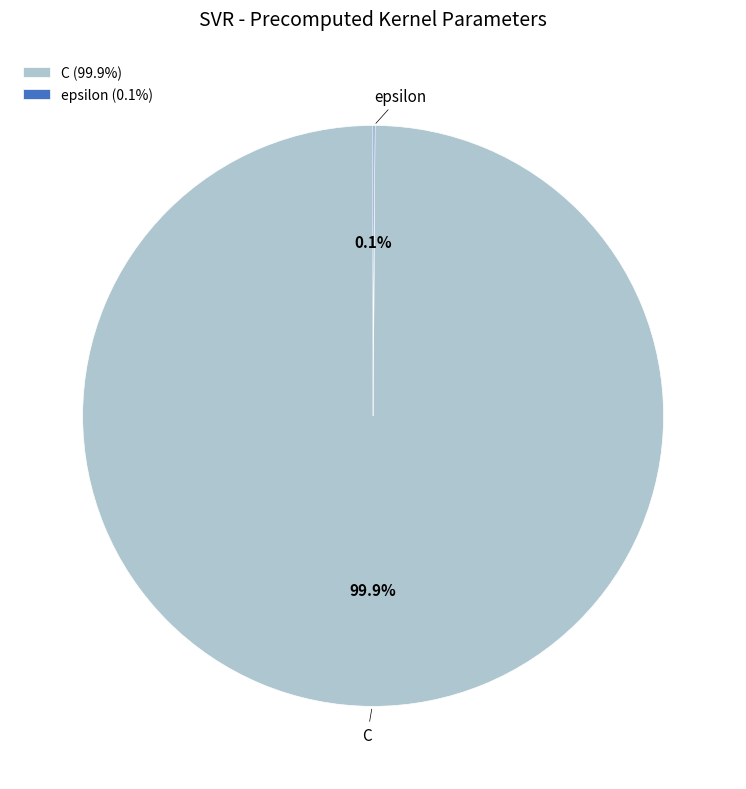

What is the majority slice?

C